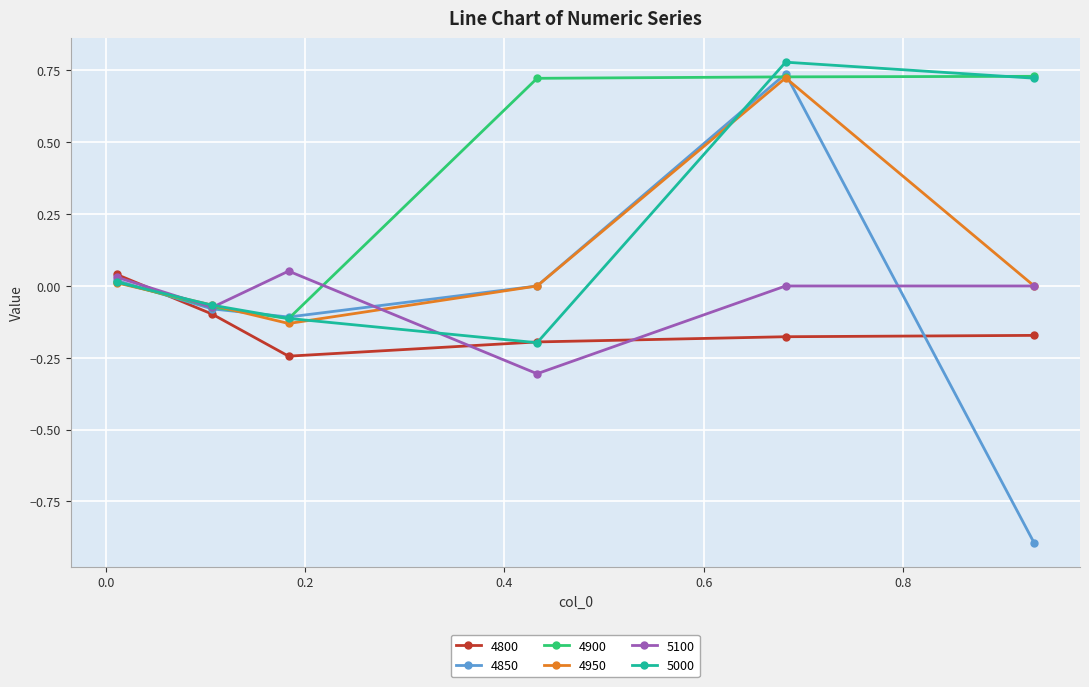

True or false: 4900 has more than 2 points higher than both neighbors.

False